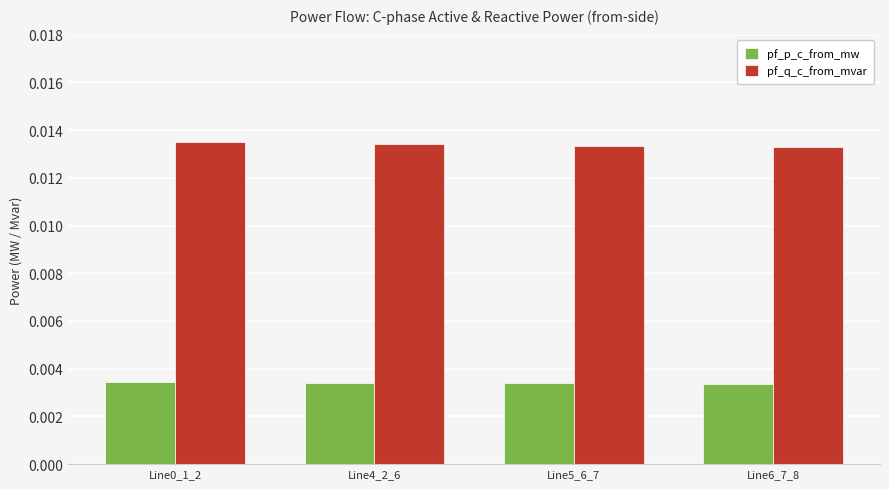

Which series has the largest total across all categories?

pf_q_c_from_mvar